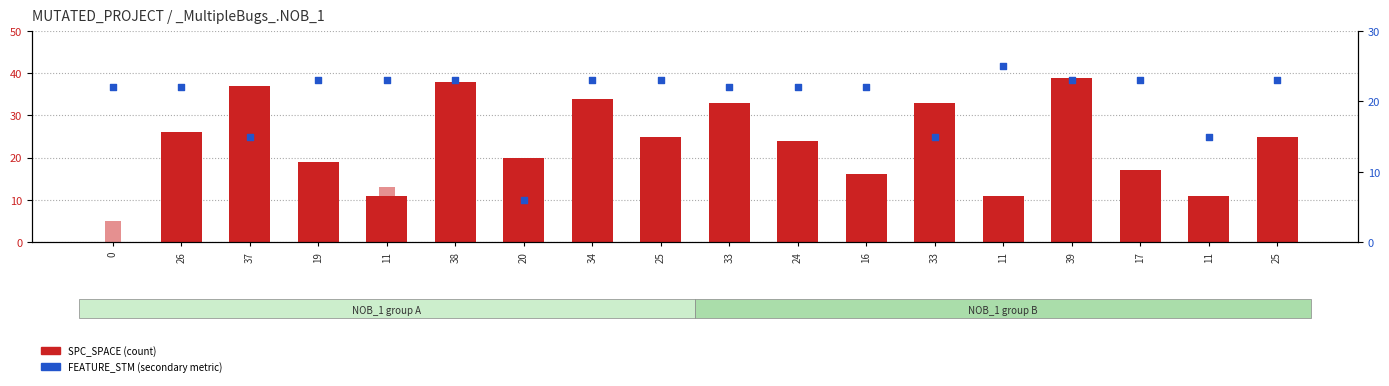

Is the value of FEATURE_STM at 0 greater than the value of SPC_SPACE at 26?

No